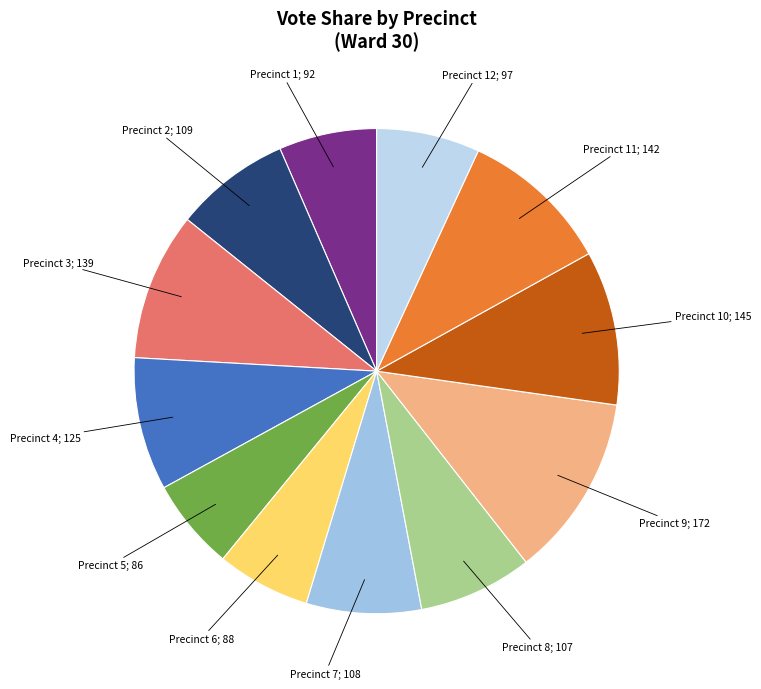

How many slices are in this pie chart?

12